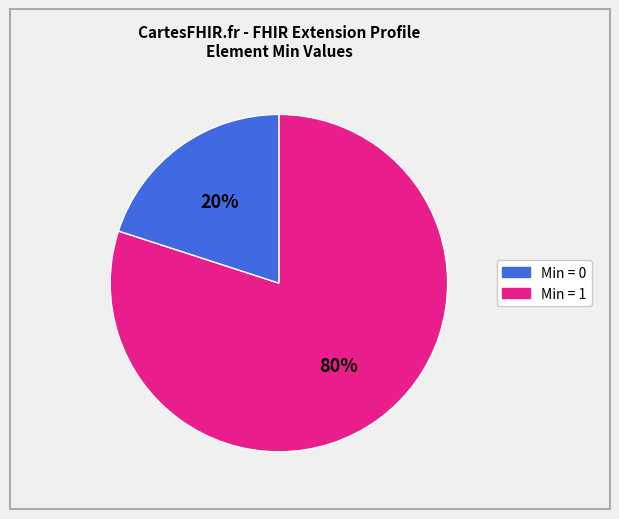

How many slices are in this pie chart?

2